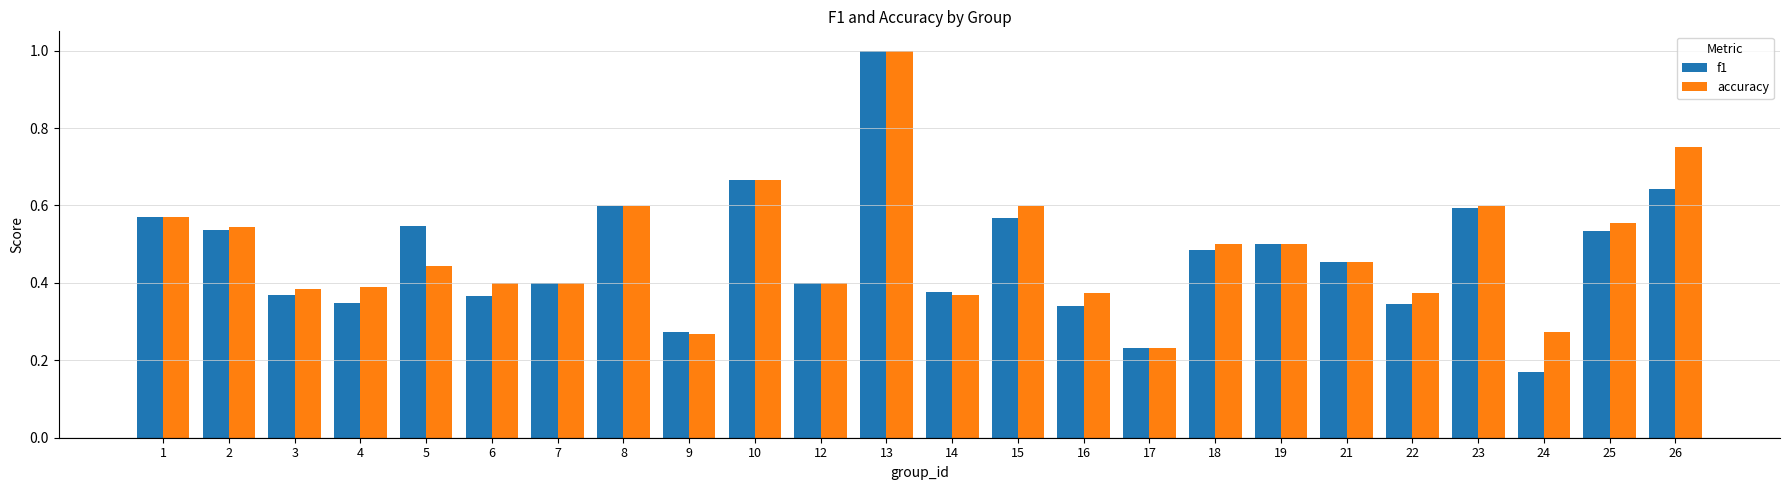

Which series has the widest spread of values?

f1